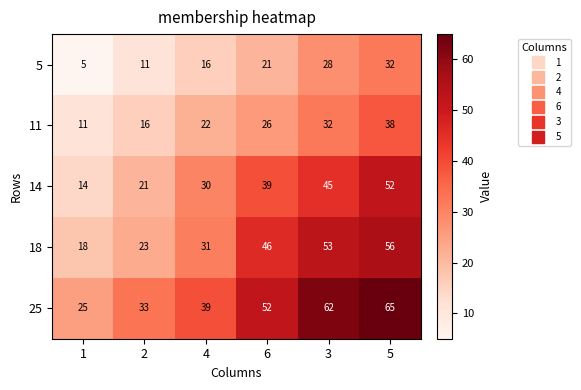

True or false: 25 has a value of 83 at 3.

False